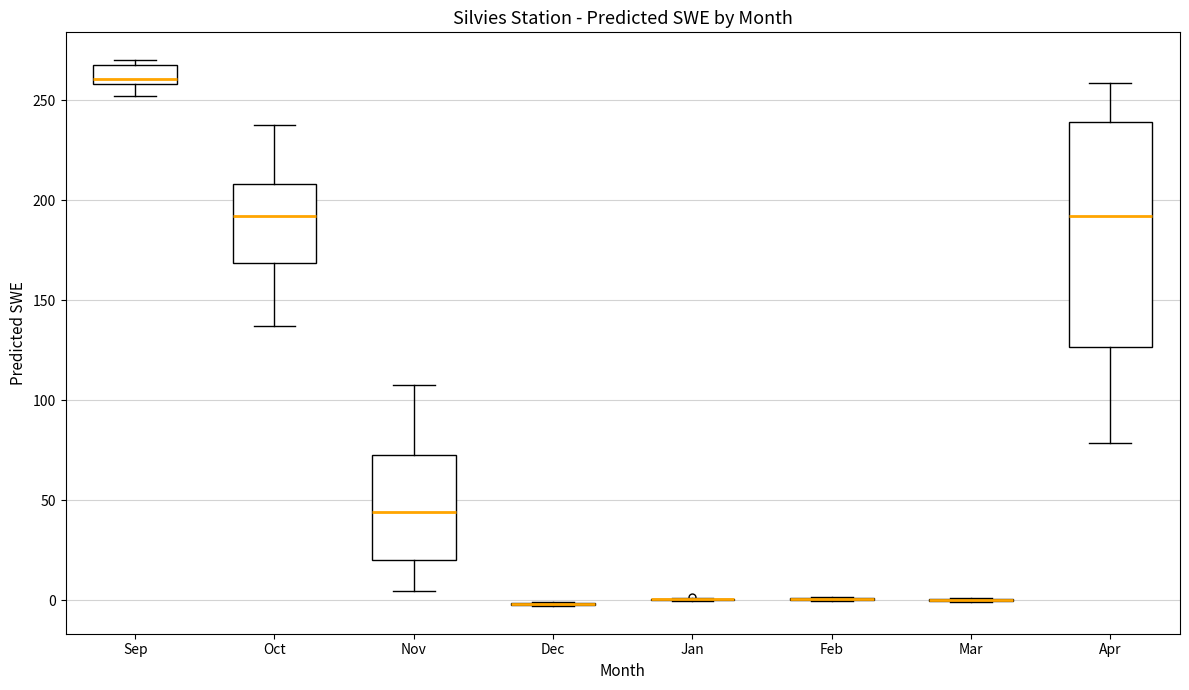

Where does the median line of the box for Nov sit on the y-axis? The values are not printed on the chart, so give them approximately, as read against the axis.

45